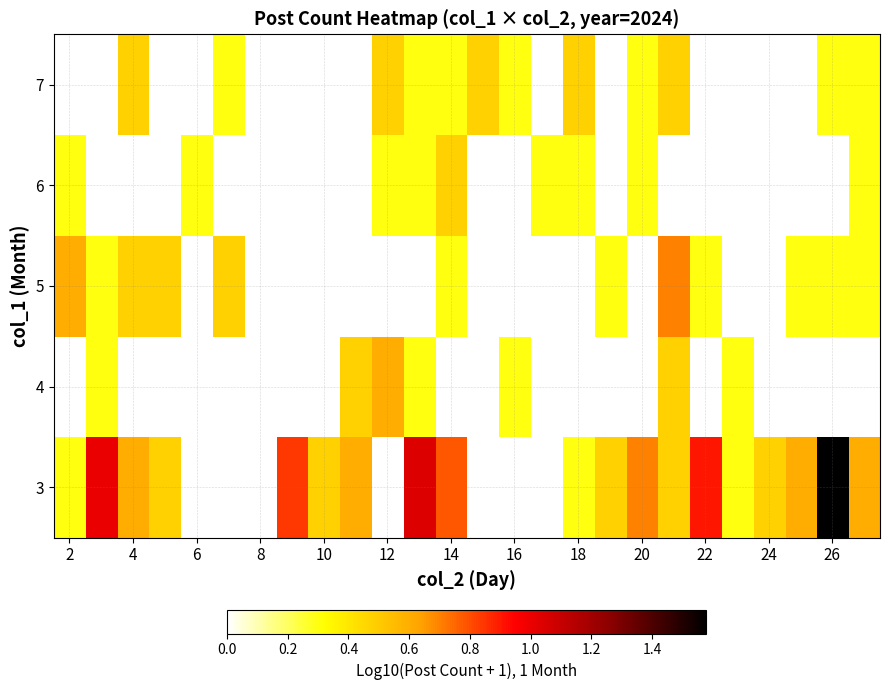

The 6 series shows 0.1 at 20. True or false?

False